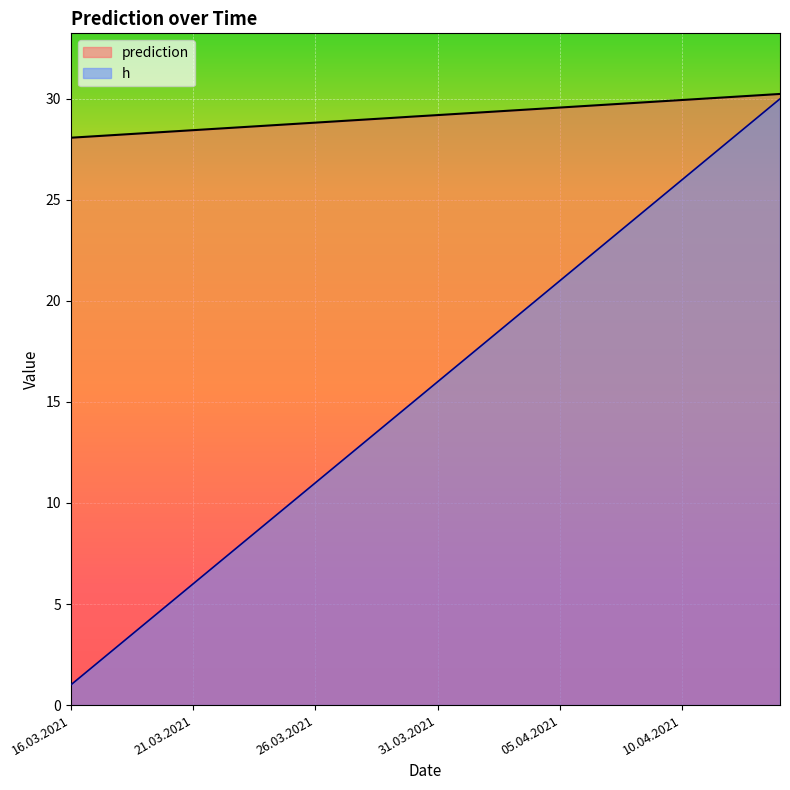

How many lines are shown in the chart?

2